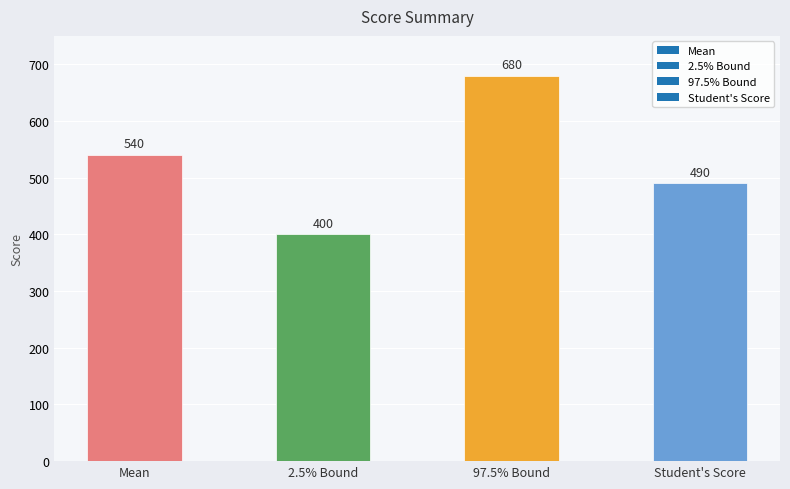

How many values are between 490 and 680?

3